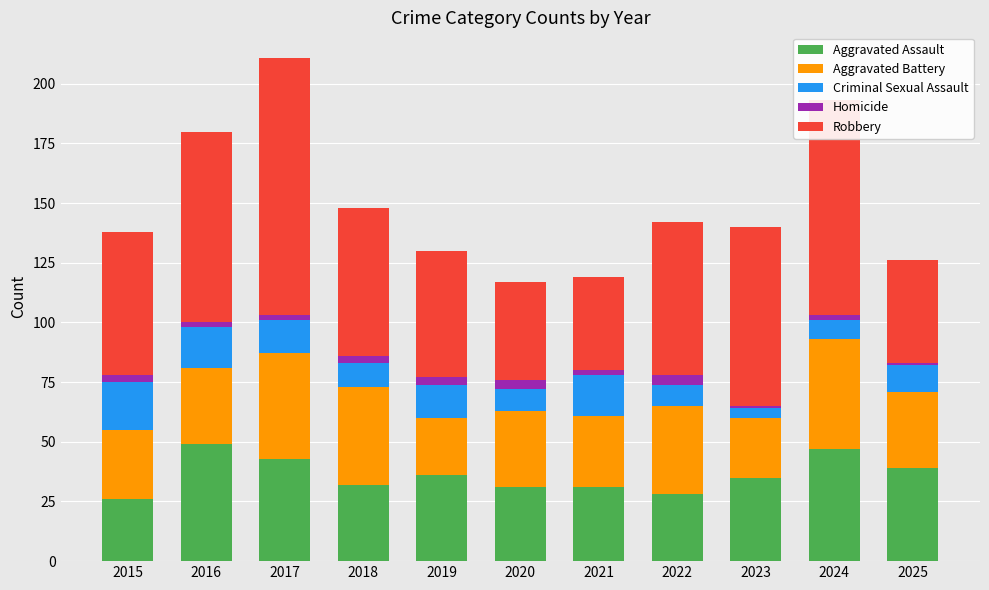

What is the lowest value of the Aggravated Assault series?

26